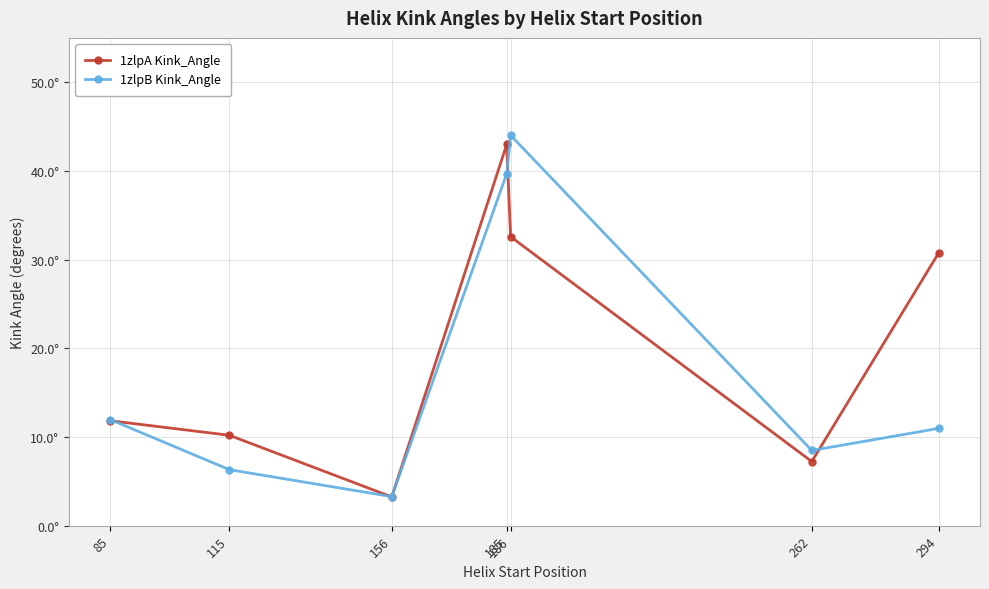

At which label is 1zlpA Kink_Angle closest to 23?

294